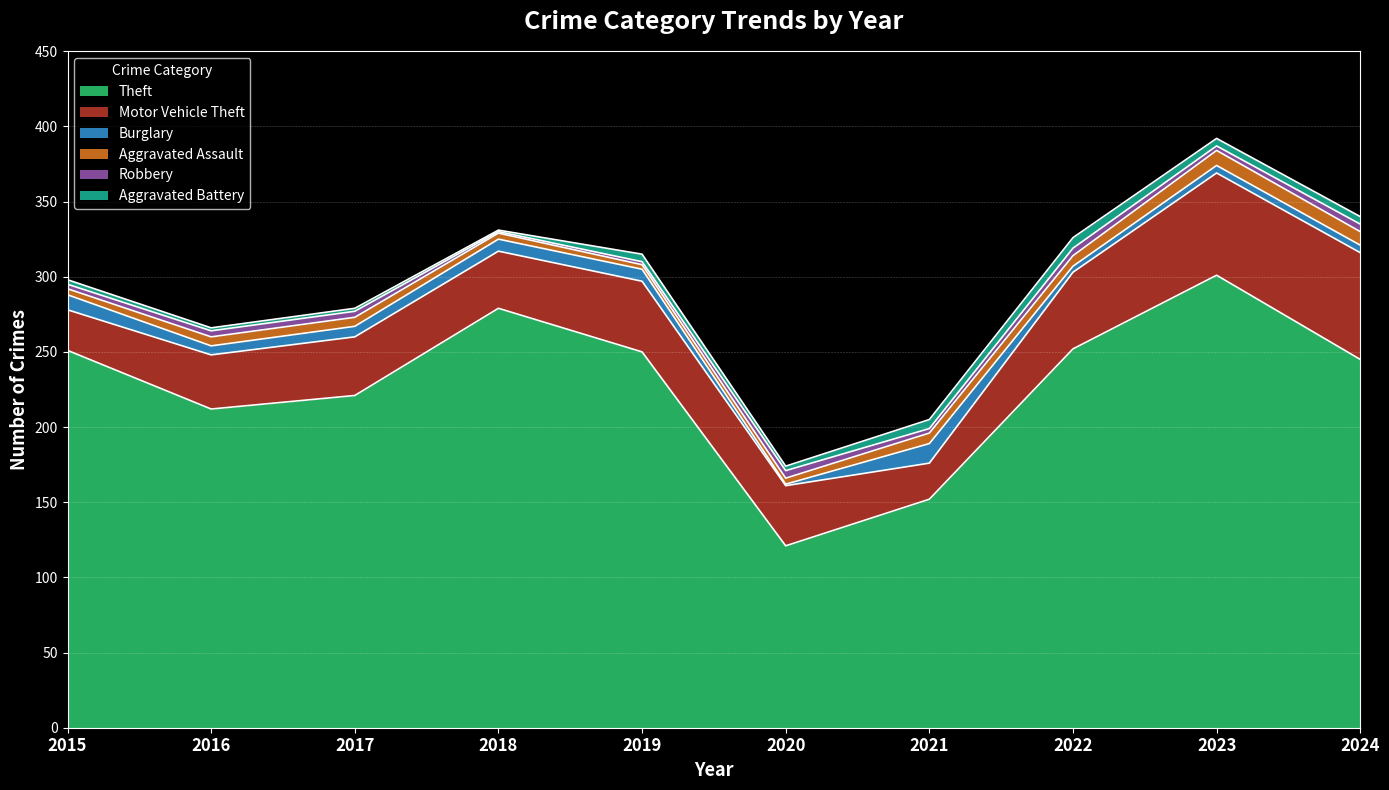

The Aggravated Assault series shows 7 at 2022. True or false?

True